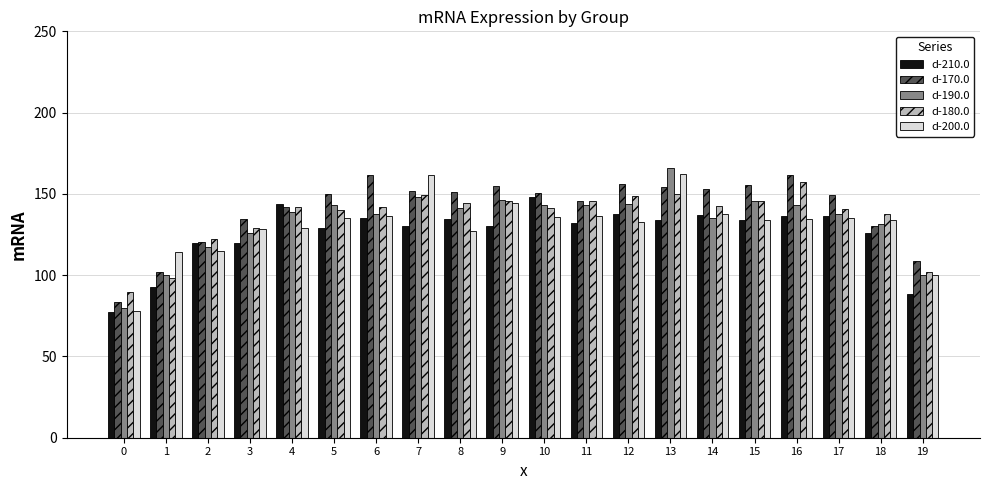

What is the maximum value shown in the chart?

165.9